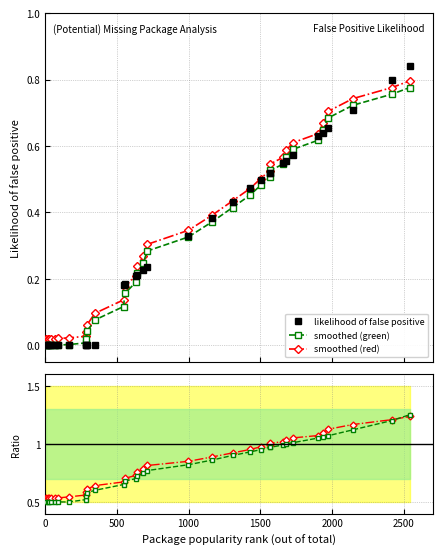

List the series in order of their peak value, lowest first.

smoothed (green), smoothed (red), likelihood of false positive, ratio red, ratio green